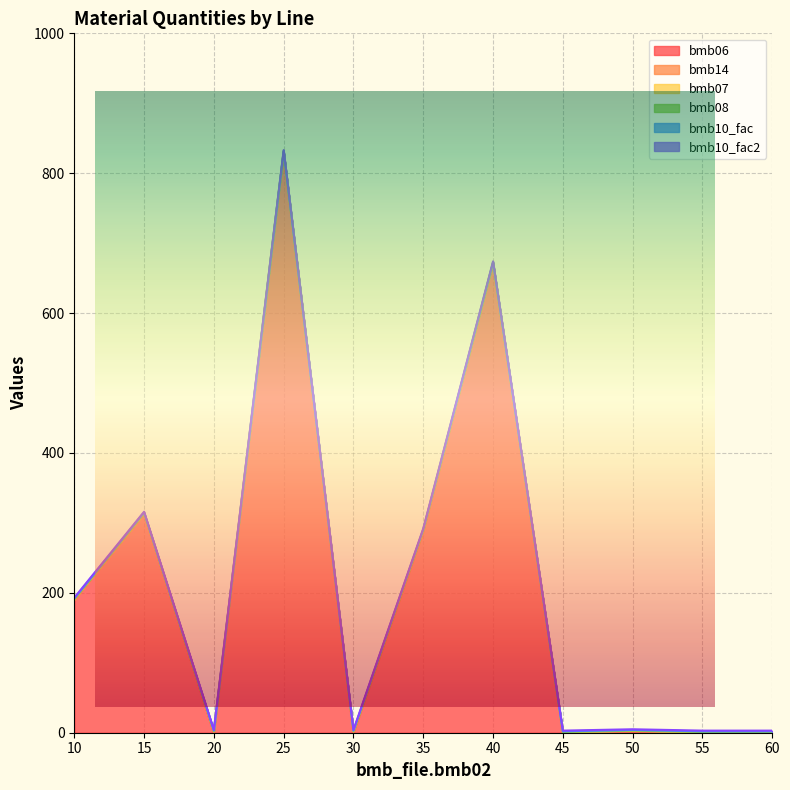

Reading left to right, what are all the values shown in this chart?

bmb06: 190.0	313.0	0.0	830.0	0.0	288.0	671.0	0.0	0.9	0.0	0.0
bmb14: 0.0	0.0	1.0	0.0	1.0	1.0	0.0	0.0	1.0	0.0	0.0
bmb07: 1.0	1.0	1.0	1.0	1.0	1.0	1.0	1.0	1.0	1.0	1.0
bmb08: 0.0	0.0	0.0	0.0	0.0	0.0	0.0	0.0	0.0	0.0	0.0
bmb10_fac: 1.0	1.0	1.0	1.0	1.0	1.0	1.0	1.0	1.0	1.0	1.0
bmb10_fac2: 1.0	1.0	1.0	1.0	1.0	1.0	1.0	1.0	1.0	1.0	1.0